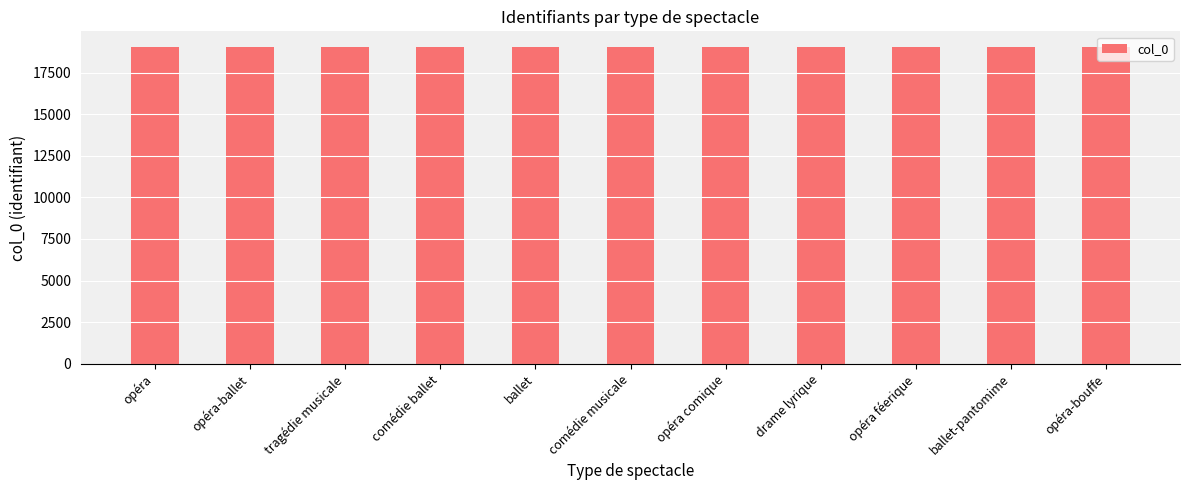

What is the value of the 7th bar from the left?

19020